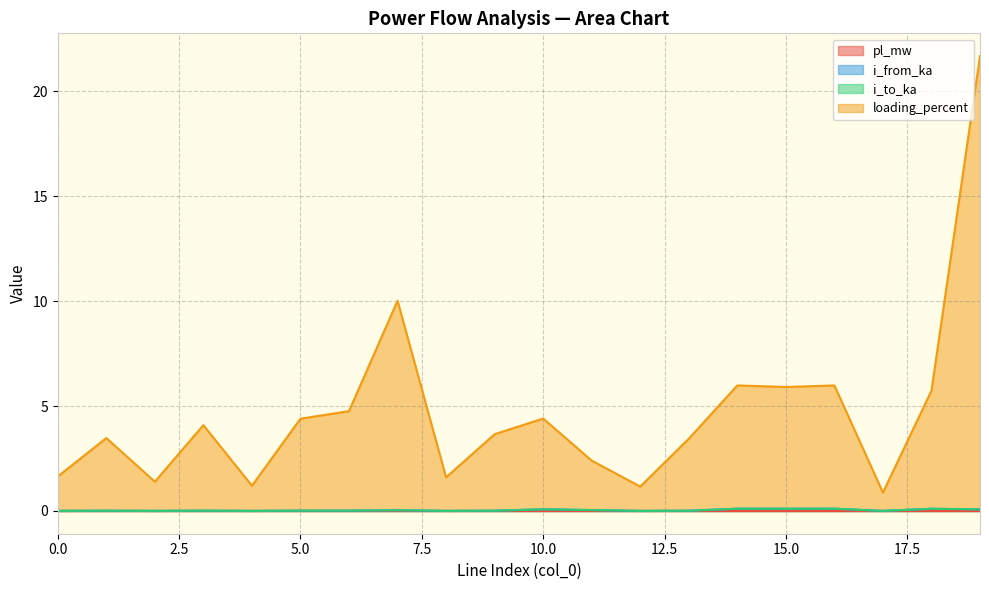

What is the maximum value shown in the chart?

21.7